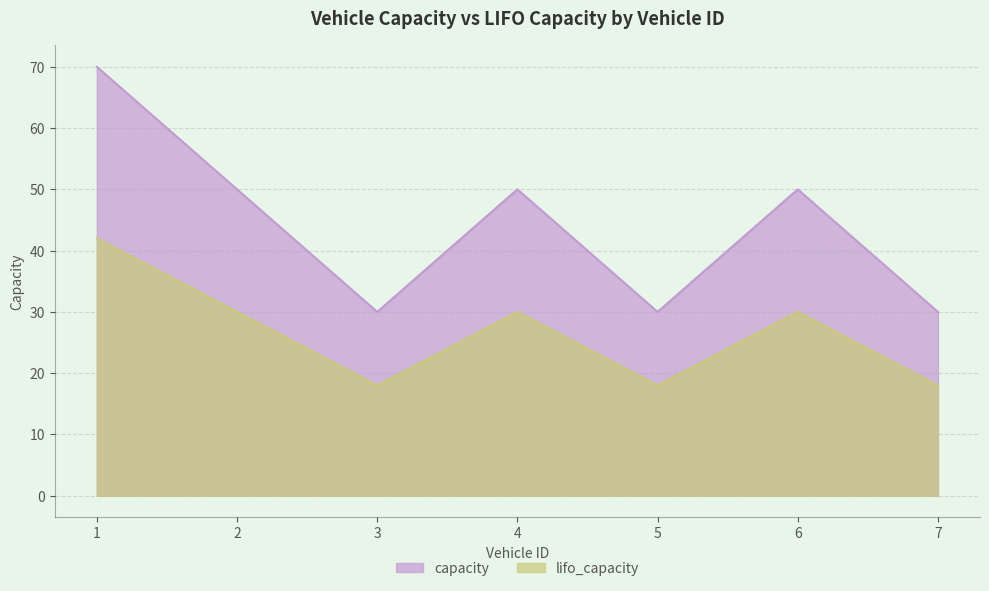

What are all the series names shown in the legend?

capacity, lifo_capacity